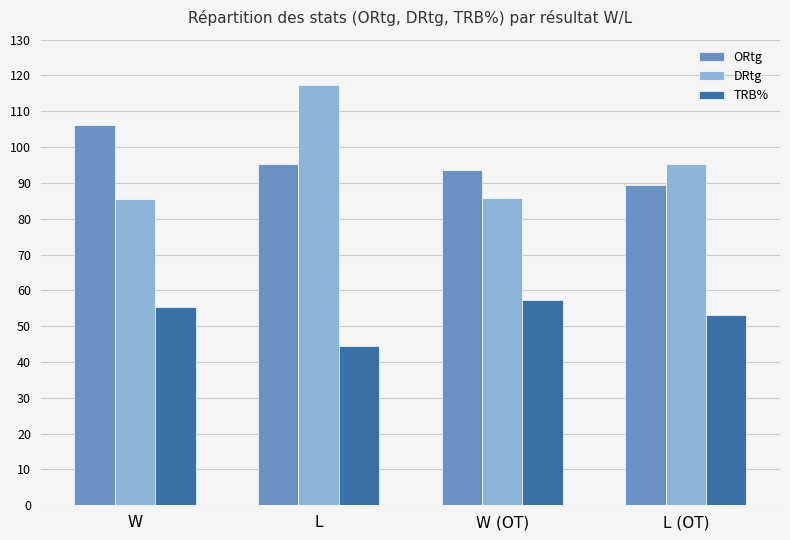

What is the average value of the ORtg series?

96.2